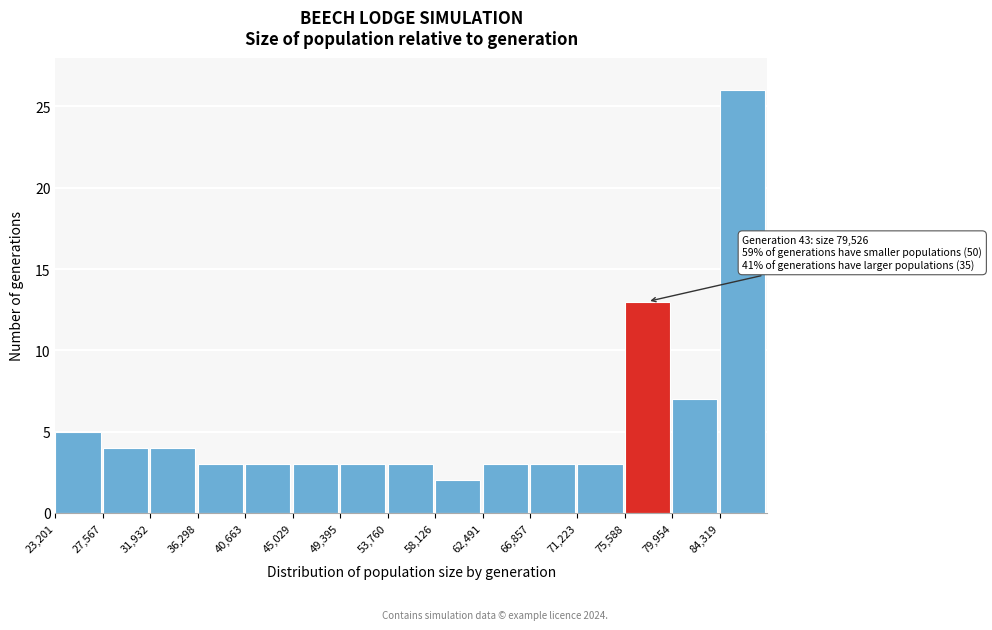

Over which range of the x-axis is the bar tallest?

84500 to 88500